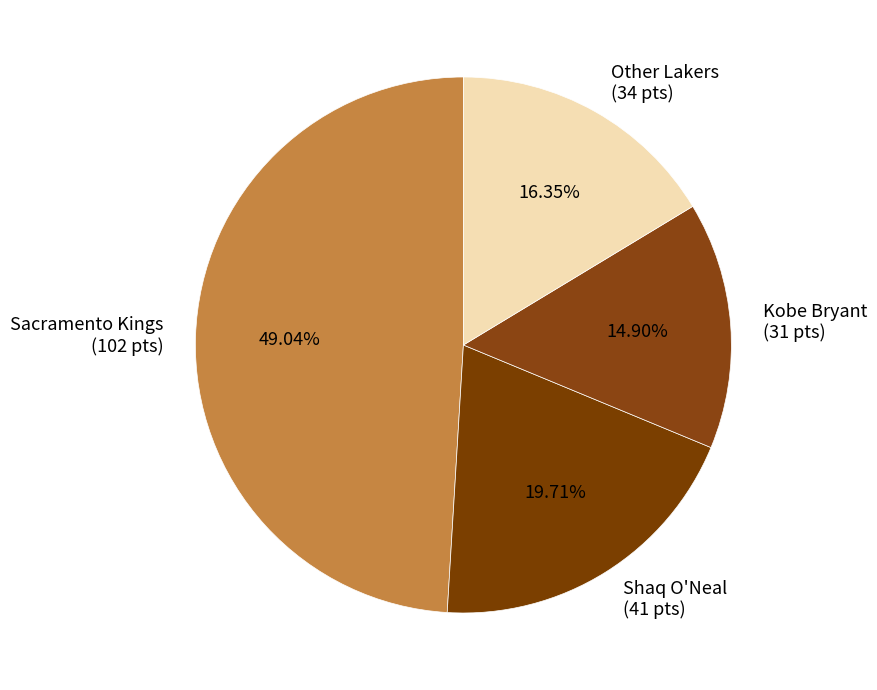

To the nearest percent, what is the difference between the largest and smallest slice percentages?

34%